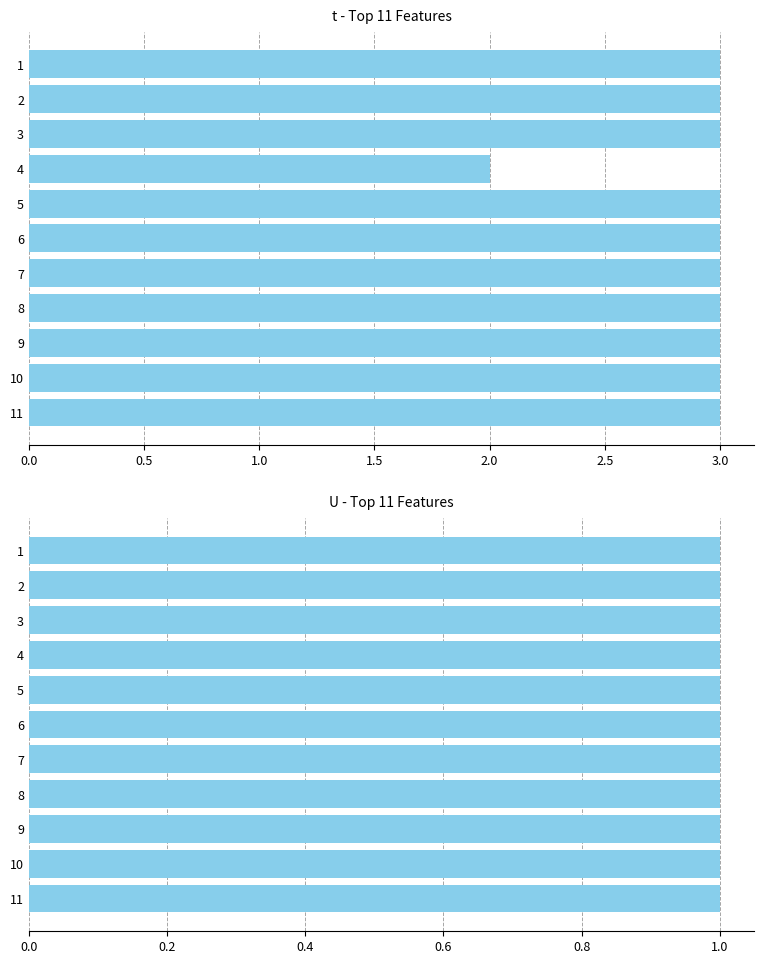

Is the value of U at 3.5 greater than the value of t at 3.0?

No